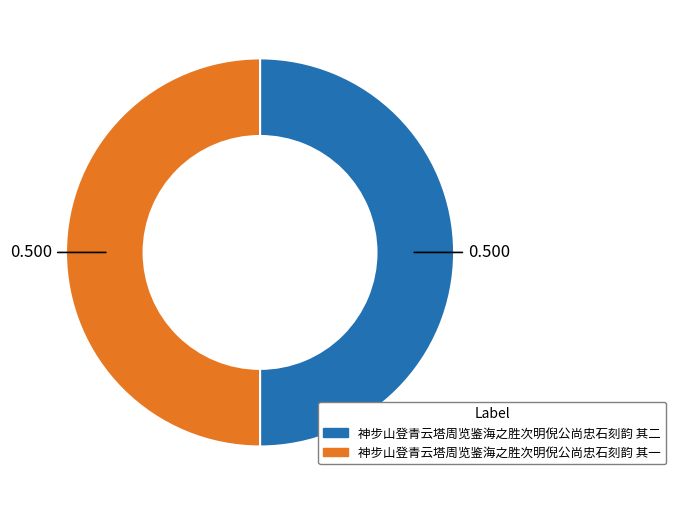

Is the sum of 神步山登青云塔周览鉴海之胜次明倪公尚忠石刻韵 其二 and 神步山登青云塔周览鉴海之胜次明倪公尚忠石刻韵 其一 greater than half?

Yes